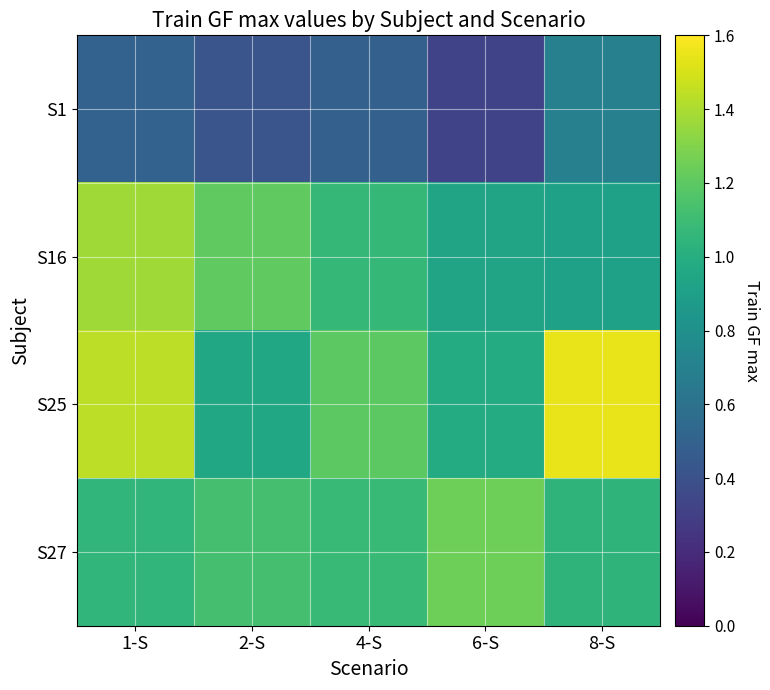

Which series changed the most between 1-S and 8-S?

S16